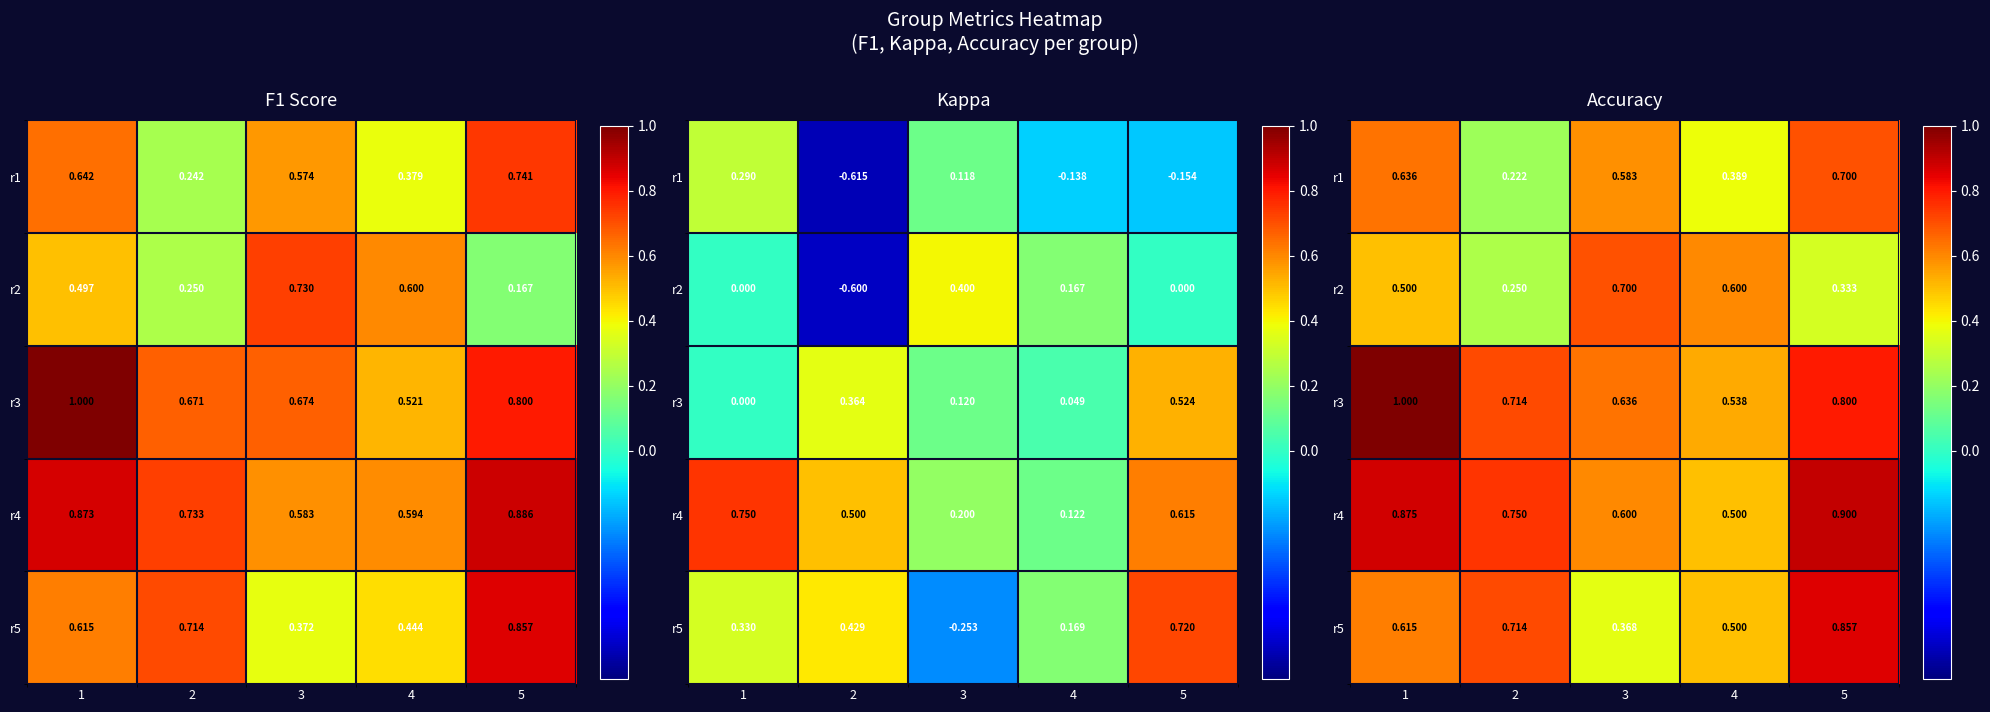

Which has a higher value, 2 or 1?

1